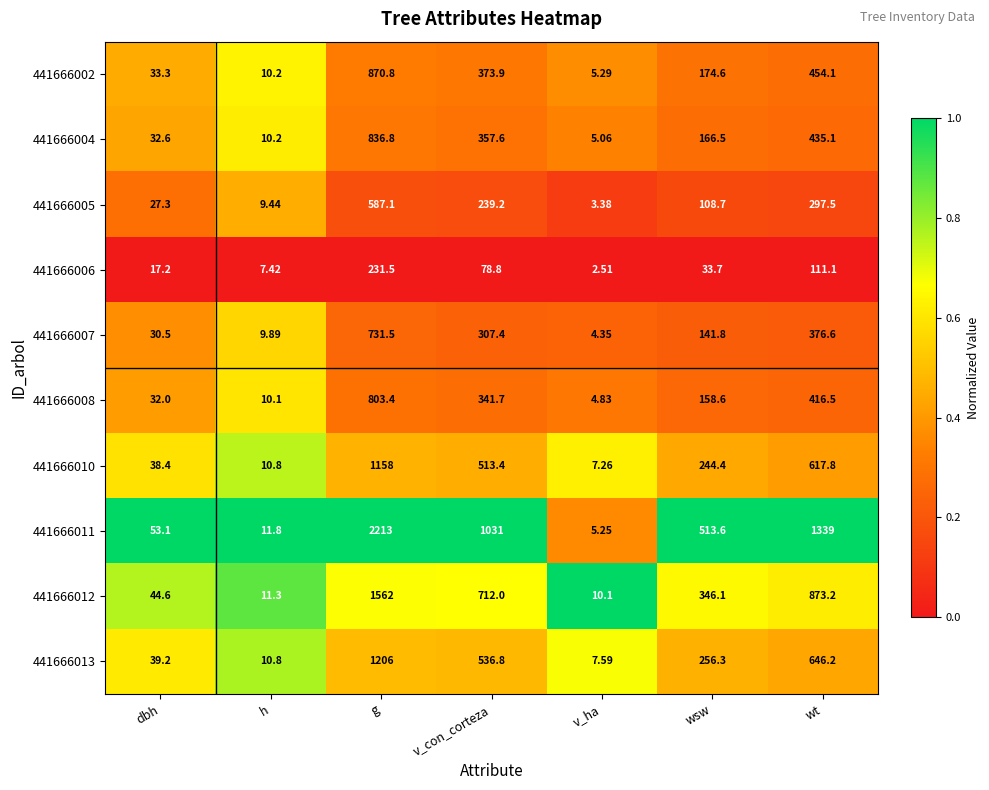

Rank the series by their maximum value, from lowest to highest.

441666006, 441666005, 441666007, 441666008, 441666004, 441666002, 441666010, 441666013, 441666012, 441666011